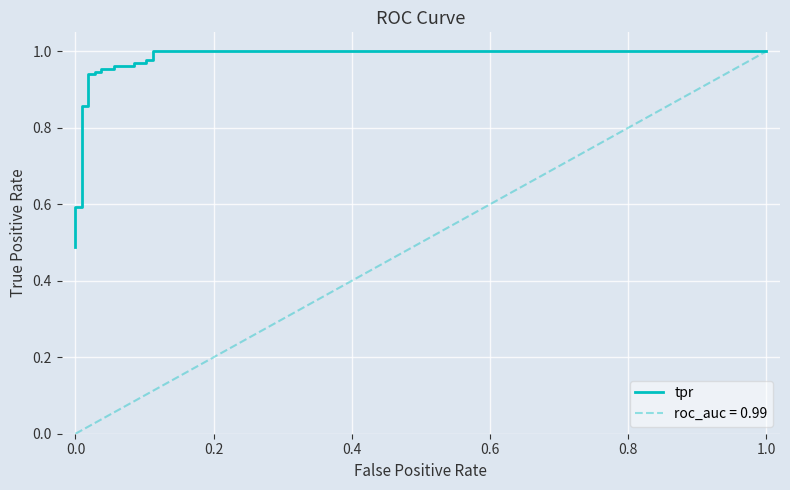

What is the minimum value shown in the chart?

0.5